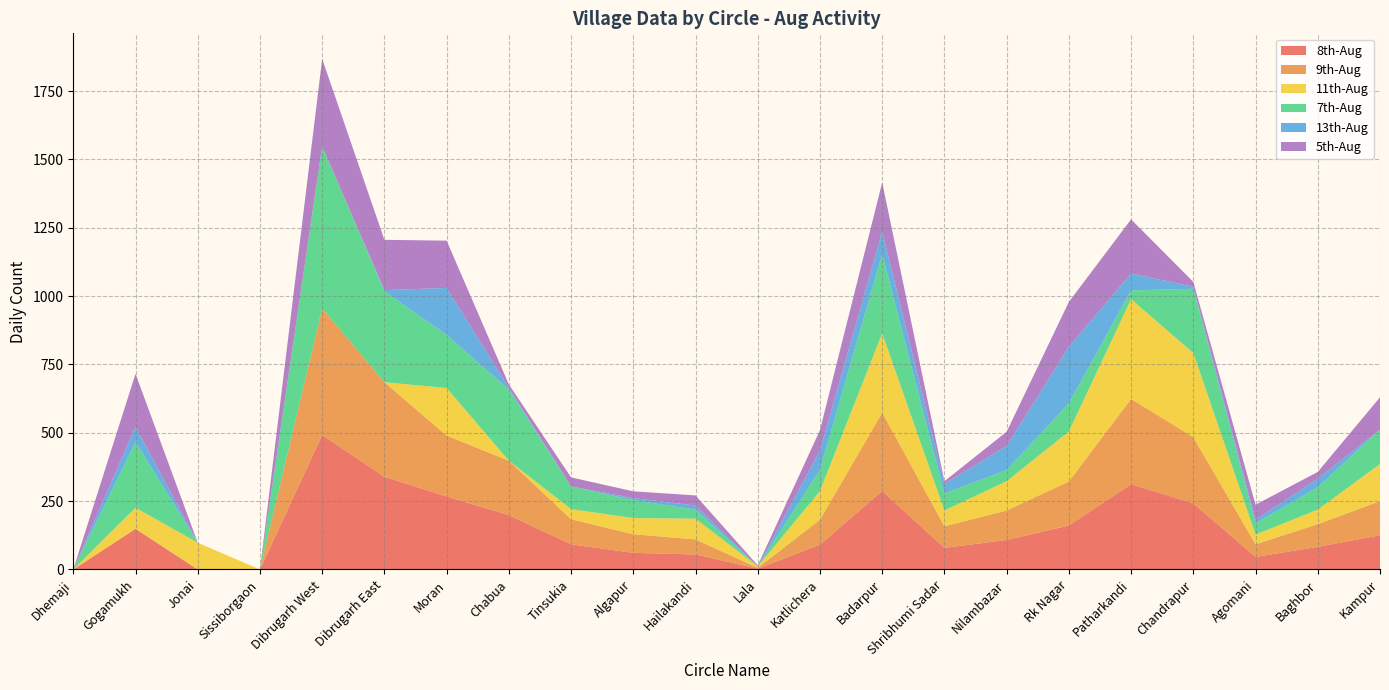

At which label does 5th-Aug reach its peak?

Dibrugarh West